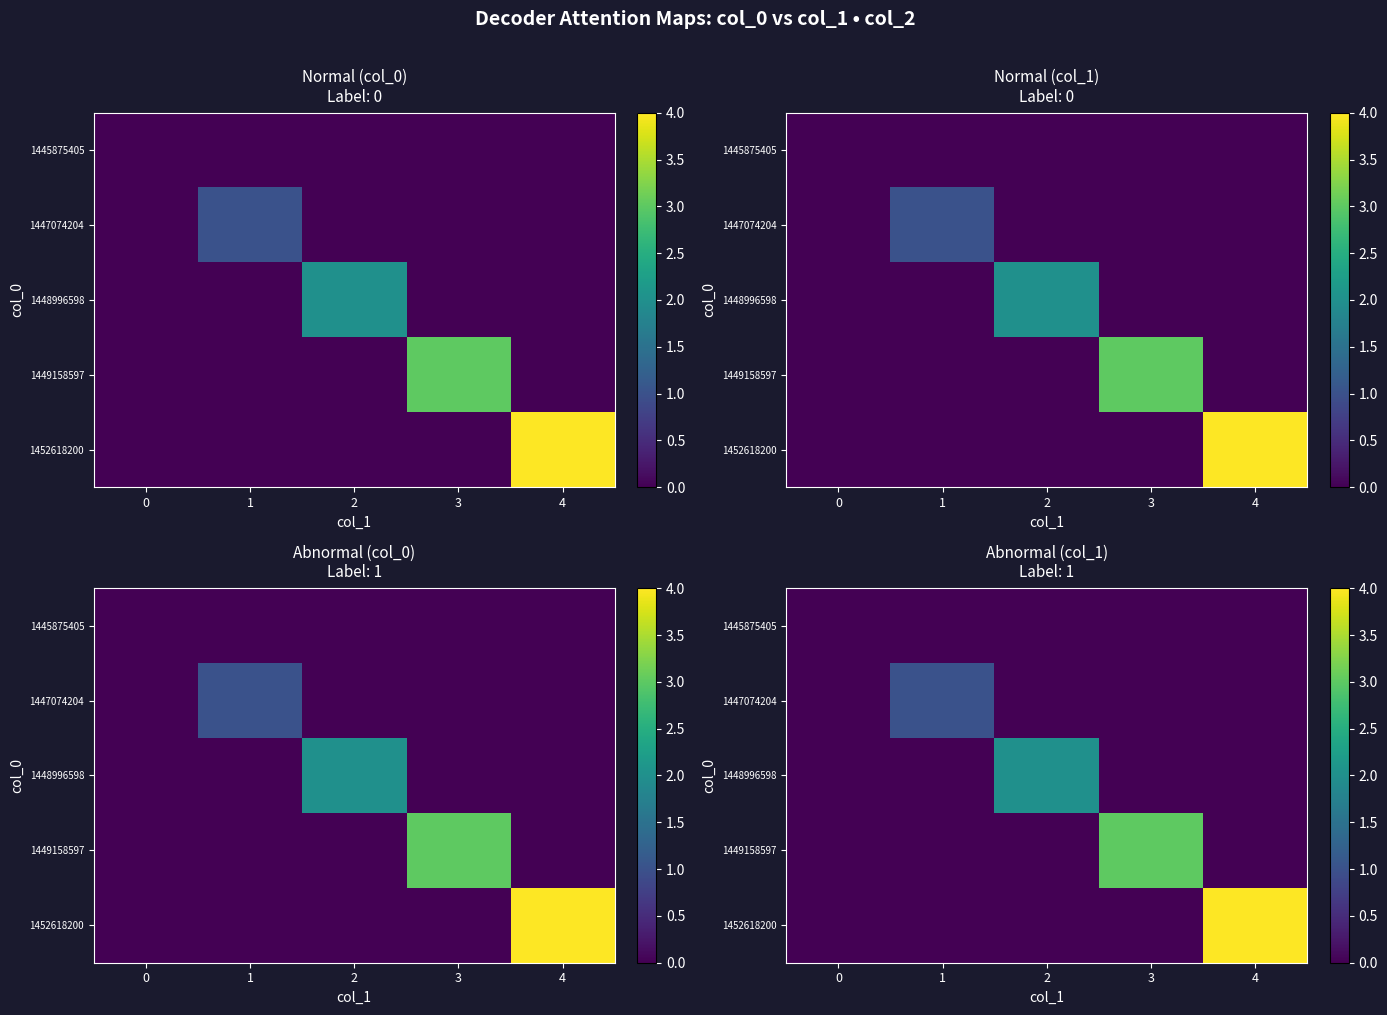

What is the difference between the maximum and minimum values in the 1448996598 series?

2